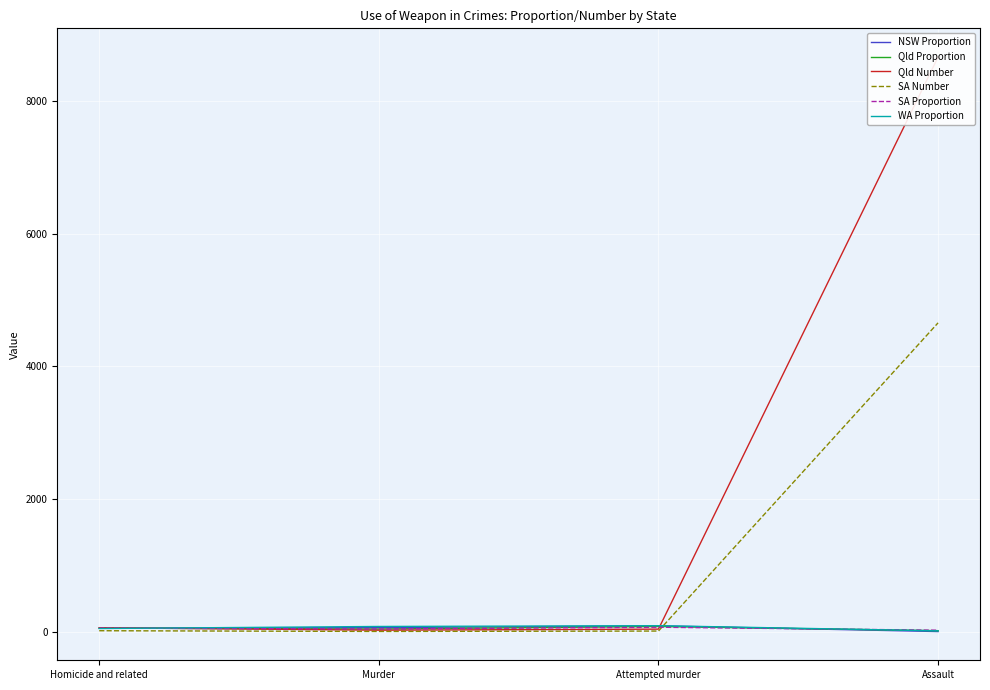

What is the sum of the WA Proportion values at Attempted murder and Murder?

171.7